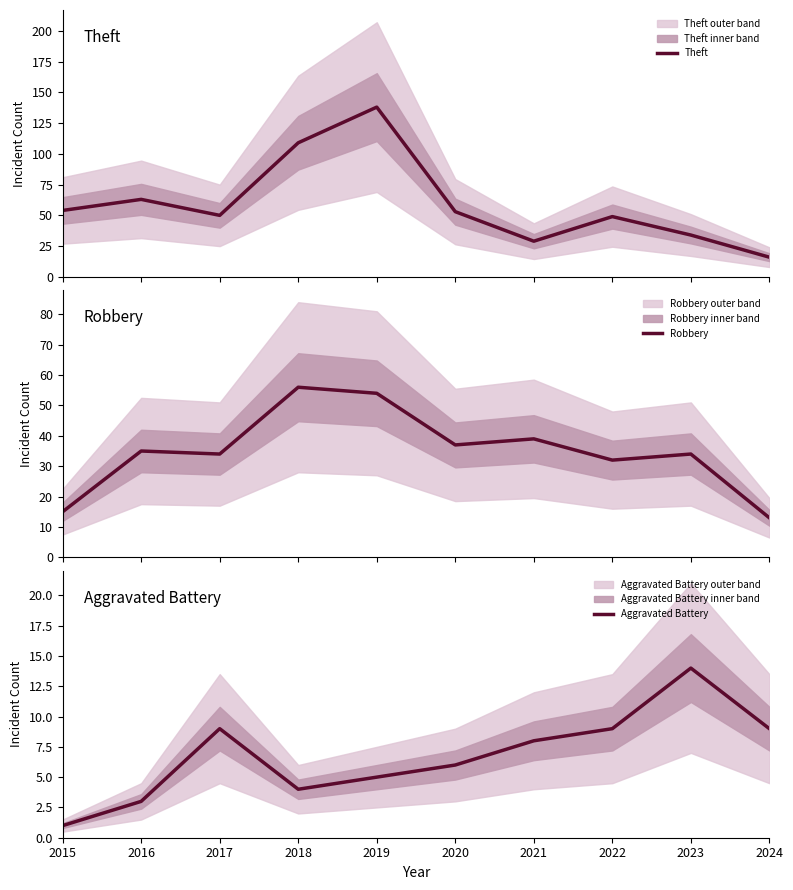

Is the value of Robbery at 2021 greater than the value of Aggravated Battery at 2018?

Yes